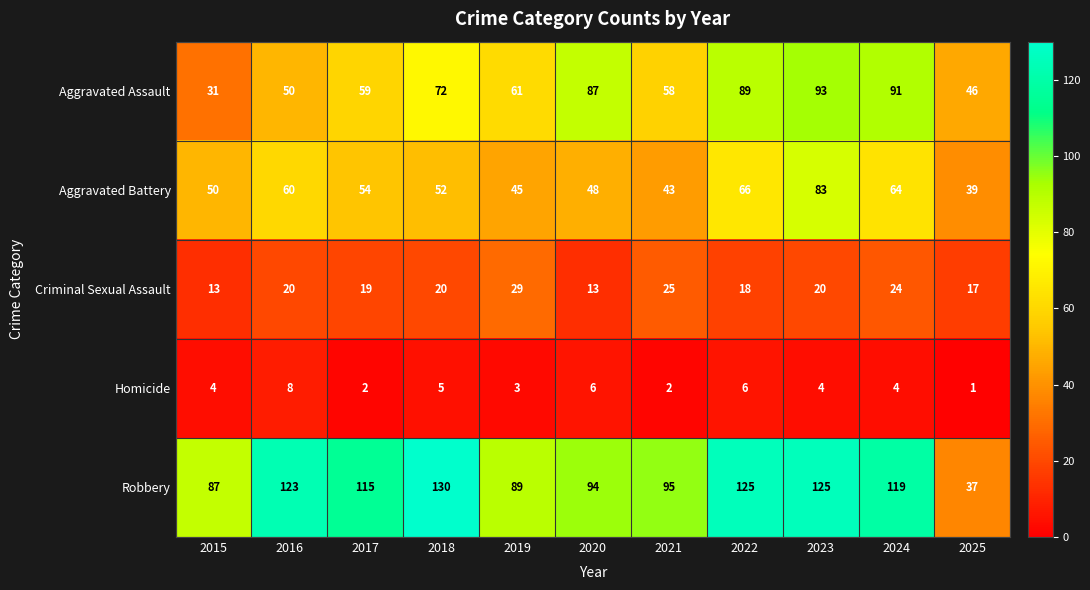

What is the lowest value of the Robbery series?

37